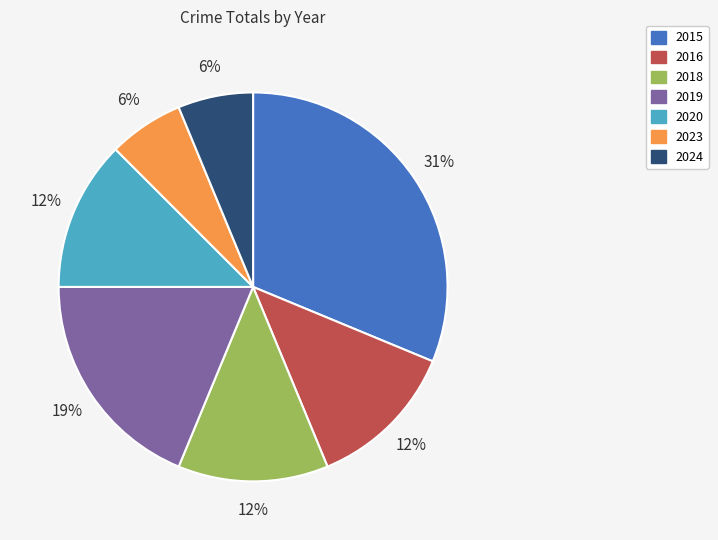

To the nearest percent, what is the average slice percentage?

14%